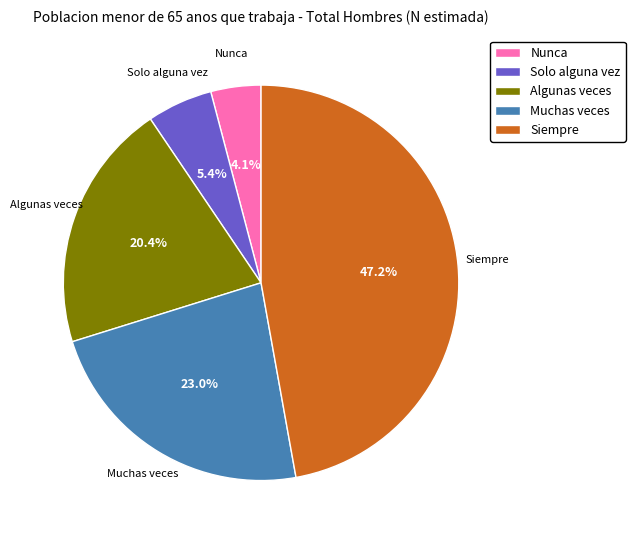

To the nearest percent, what portion does Siempre represent?

47%